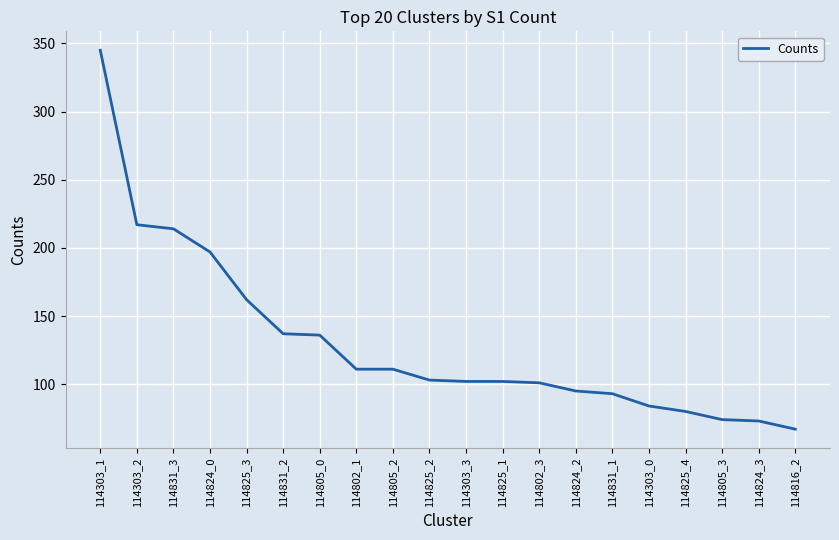

What is the difference between the values at 114824_3 and 114303_0?

11